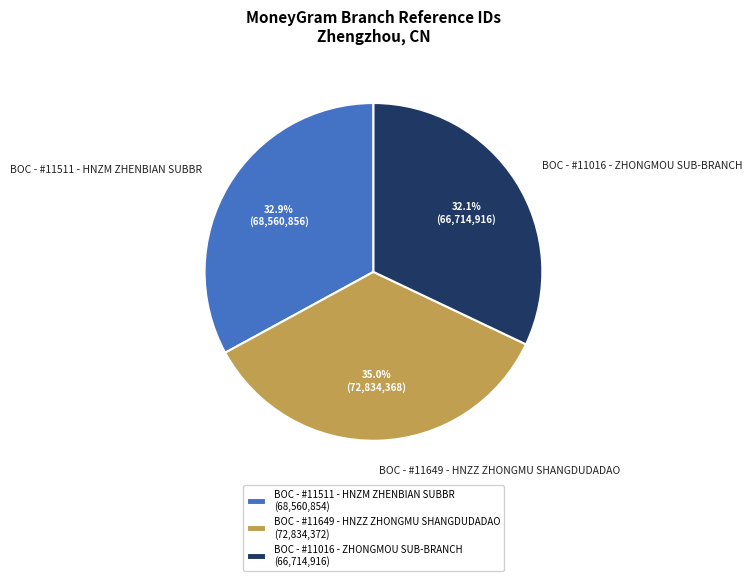

Approximately how many times larger is the value at BOC - #11511 - HNZM ZHENBIAN SUBBR compared to BOC - #11649 - HNZZ ZHONGMU SHANGDUDADAO?

0.9